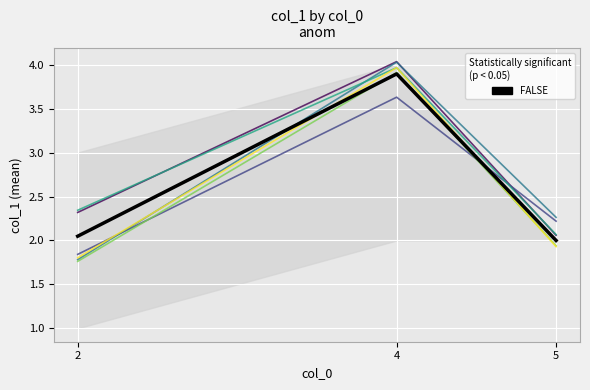

Reading right to left, extract all data points from this chart.

Line 1: 5=2.1	4=4.0	2=2.3
FALSE: 5=2.0	4=3.9	2=2.0